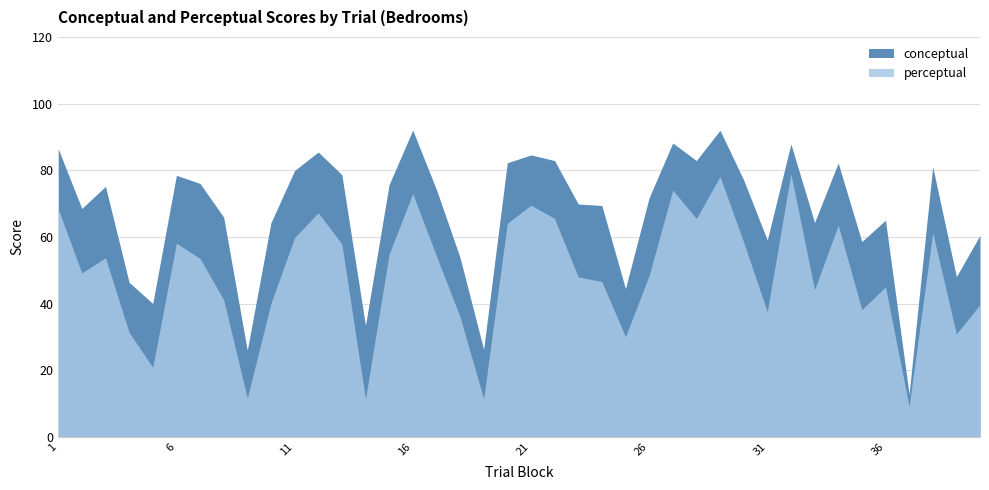

What is the difference between the maximum and minimum values in the perceptual series?

69.8